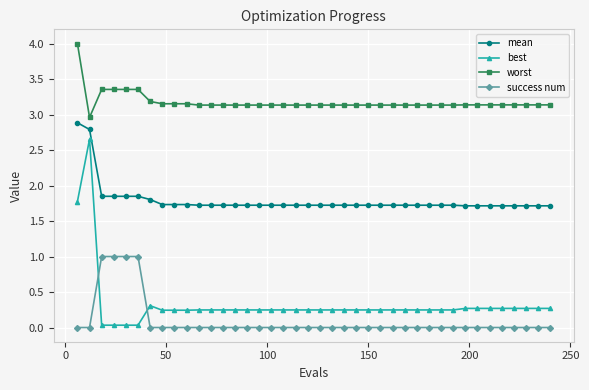

True or false: best has more than 1 interior local peaks.

True